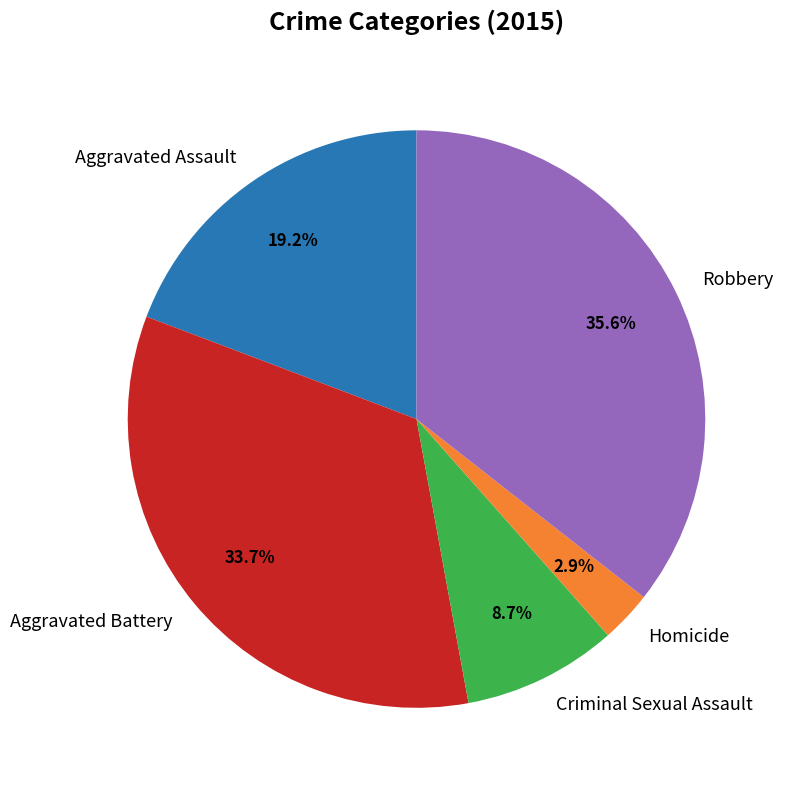

To the nearest percent, what is the difference between the largest and smallest slice percentages?

33%